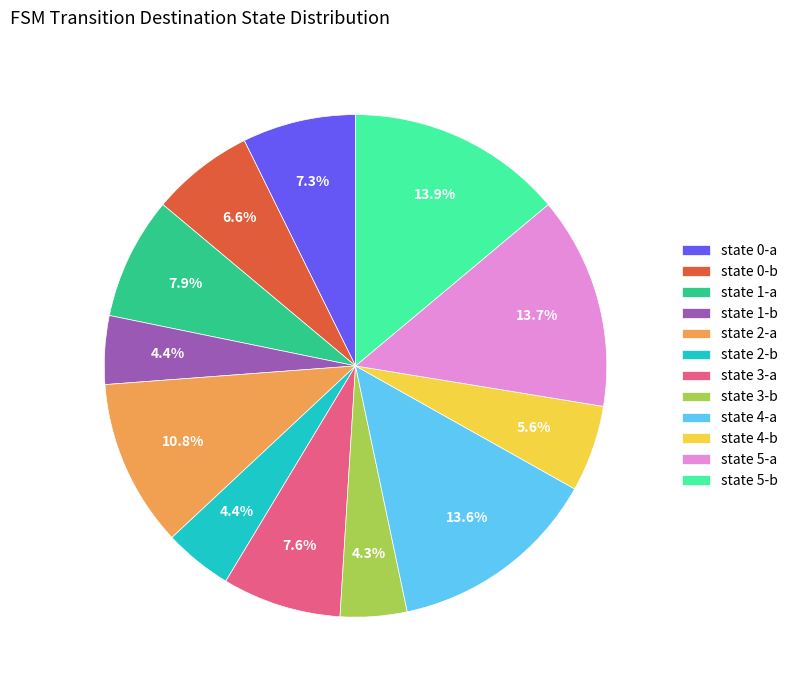

Between state 3-b and state 4-b, which is larger?

state 4-b